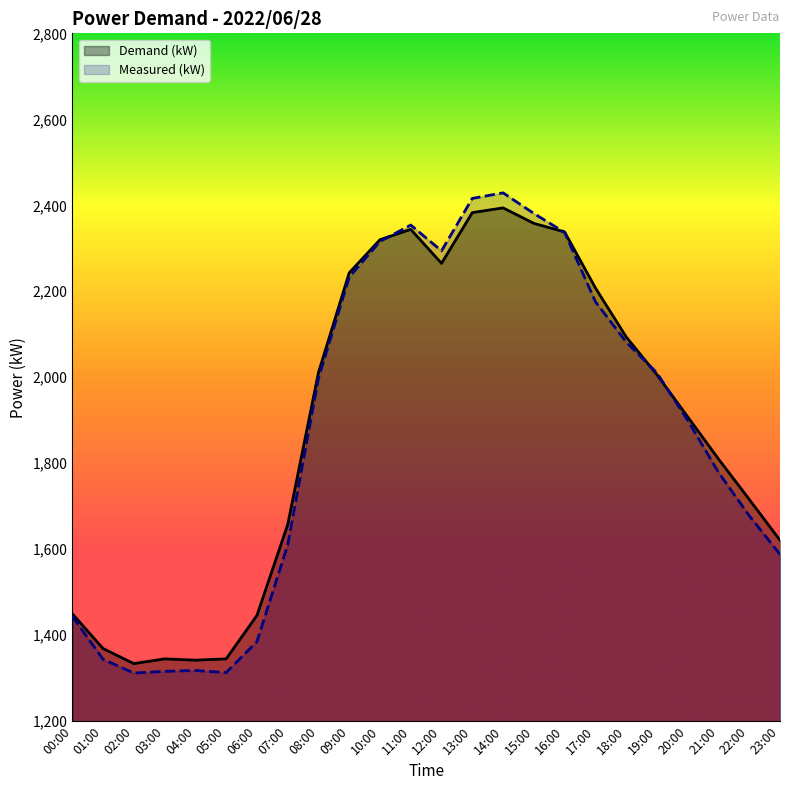

Where is the first local maximum for Demand (kW)?

03:00